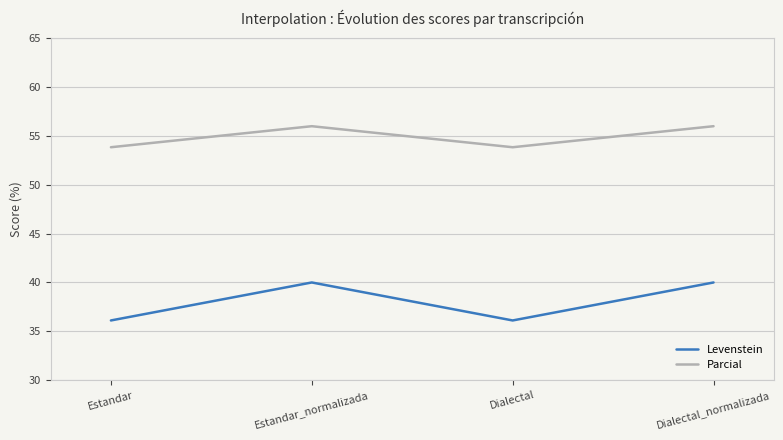

Rank the series by their maximum value, from highest to lowest.

Parcial, Levenstein